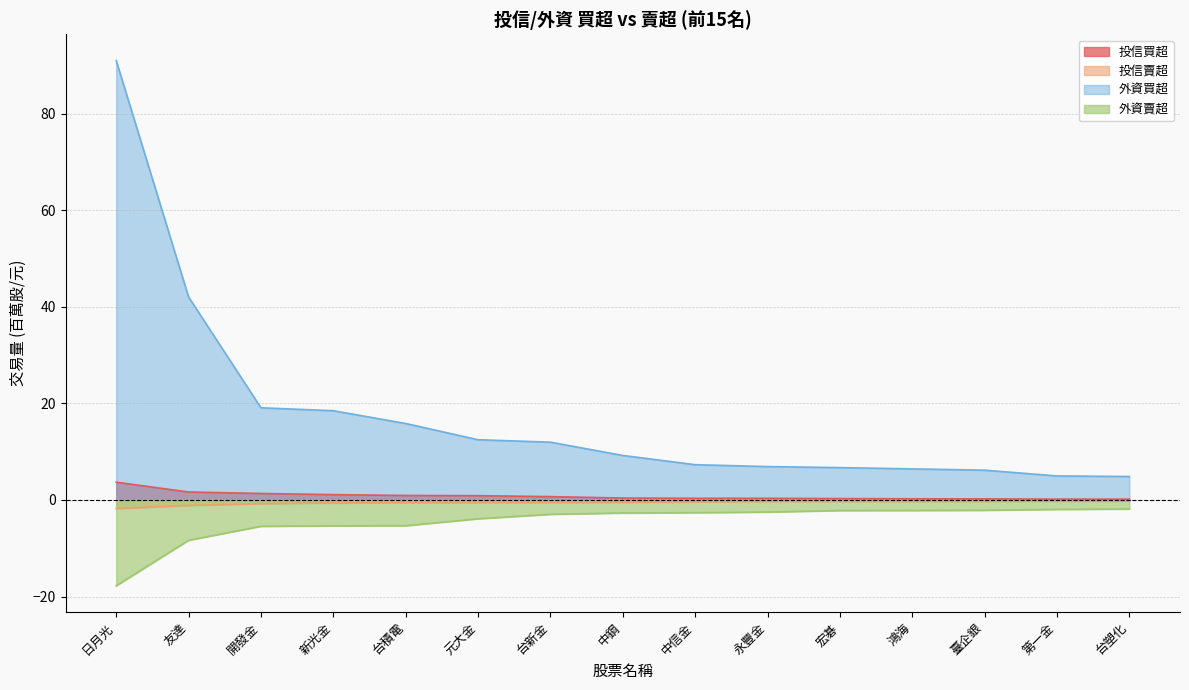

What position from the left is 鴻海?

12